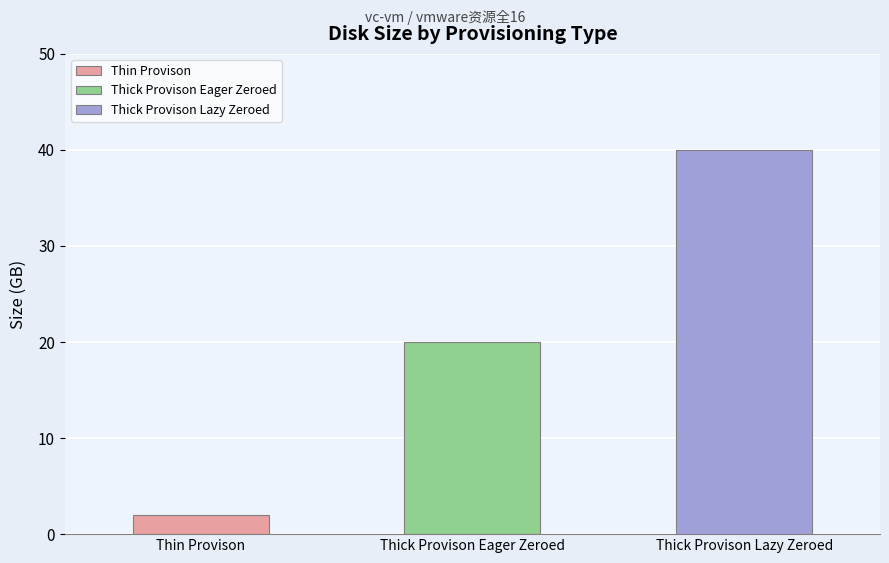

Count the number of values greater than 20.

1